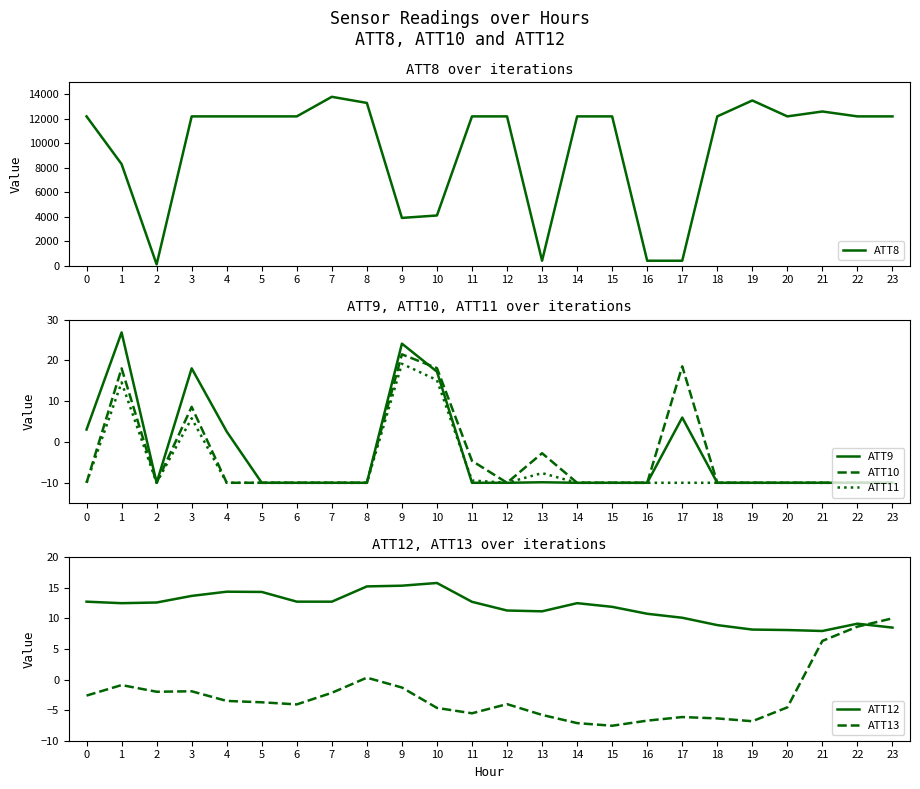

Reading right to left, transcribe all the data shown in this chart.

ATT8: 12200.0	12200.0	12600.0	12200.0	13500.0	12200.0	400.0	400.0	12200.0	12200.0	400.0	12200.0	12200.0	4100.0	3900.0	13300.0	13800.0	12200.0	12200.0	12200.0	12200.0	100.0	8300.0	12200.0
ATT9: -10.0	-10.0	-10.0	-10.0	-10.0	-10.0	6.0	-10.0	-10.0	-10.0	-9.9	-10.0	-10.0	17.2	24.1	-10.0	-10.0	-10.0	-10.0	2.6	18.1	-10.0	26.9	3.1
ATT10: -10.0	-10.0	-10.0	-10.0	-10.0	-10.0	18.6	-10.0	-10.0	-10.0	-2.8	-10.0	-4.6	18.1	21.5	-10.0	-10.0	-10.0	-10.0	-10.0	8.6	-10.0	18.1	-10.0
ATT11: -10.0	-10.0	-10.0	-10.0	-10.0	-10.0	-10.0	-10.0	-10.0	-10.0	-7.6	-10.0	-9.4	15.2	19.2	-10.0	-10.0	-10.0	-10.0	-10.0	5.8	-10.0	14.6	-10.0
ATT12: 8.5	9.1	7.9	8.1	8.2	8.9	10.1	10.8	11.9	12.5	11.2	11.3	12.7	15.8	15.3	15.2	12.7	12.7	14.3	14.4	13.7	12.6	12.5	12.7
ATT13: 10.0	8.7	6.3	-4.5	-6.8	-6.4	-6.1	-6.7	-7.6	-7.1	-5.8	-4.0	-5.5	-4.6	-1.3	0.3	-2.2	-4.1	-3.7	-3.5	-1.9	-2.0	-0.9	-2.6